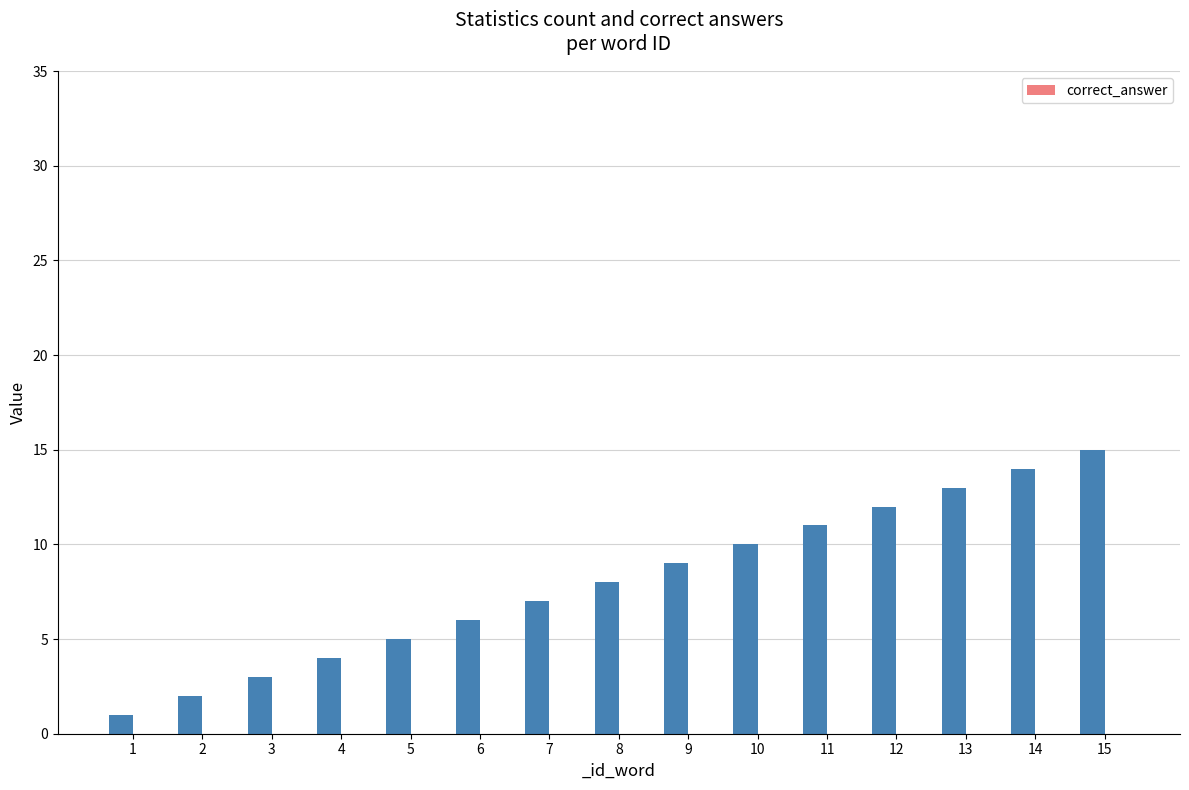

Which label corresponds to the smallest value in the chart?

1